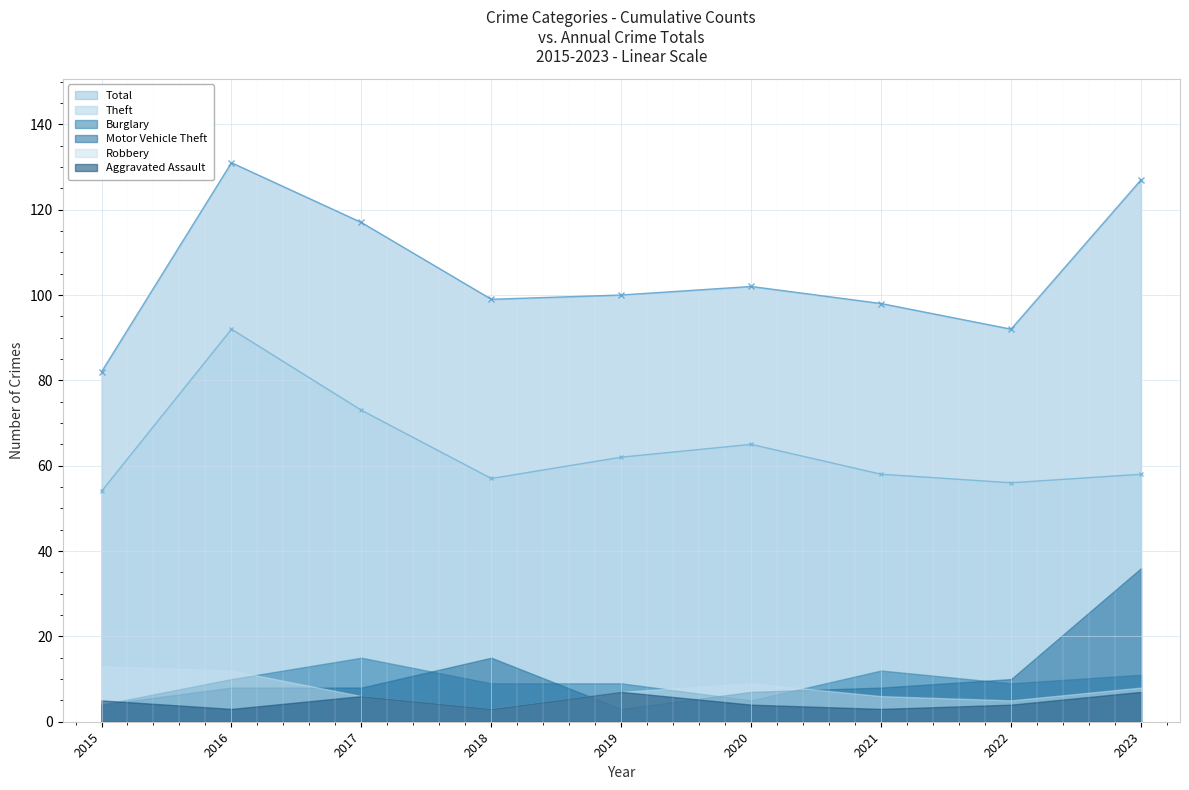

True or false: Theft and Aggravated Assault cross at least once.

False